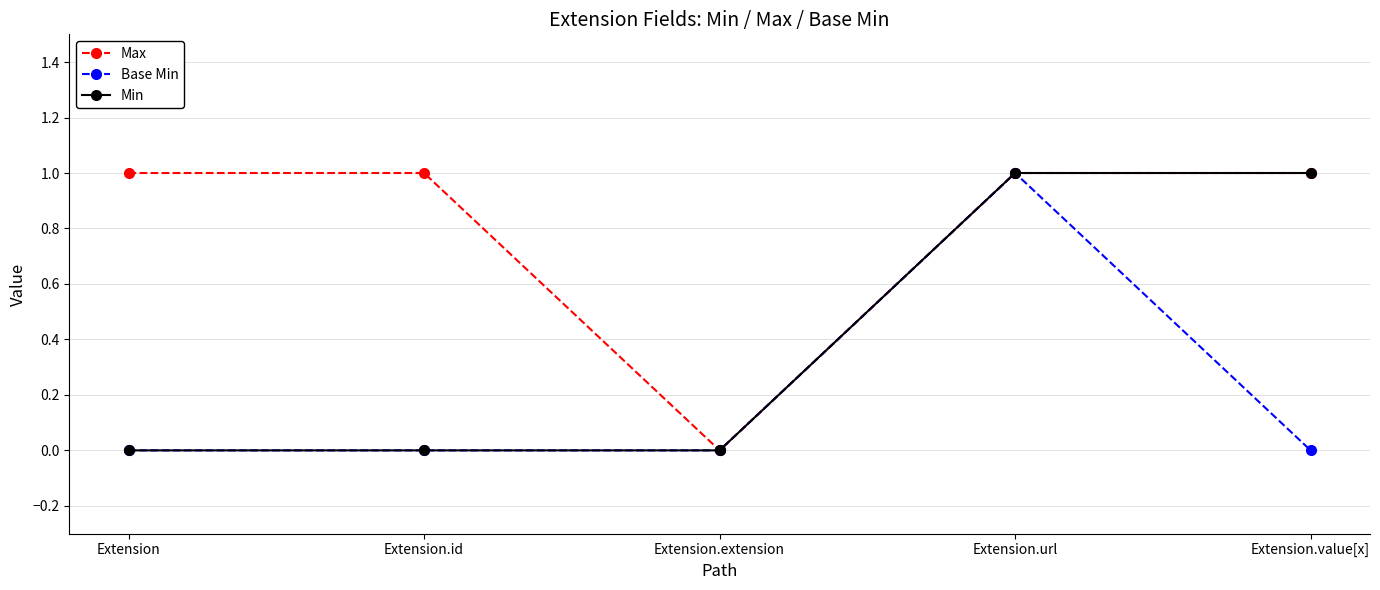

Reading left to right, list all the values displayed in this chart.

Max: 1	1	0	1	1
Base Min: 0	0	0	1	0
Min: 0	0	0	1	1